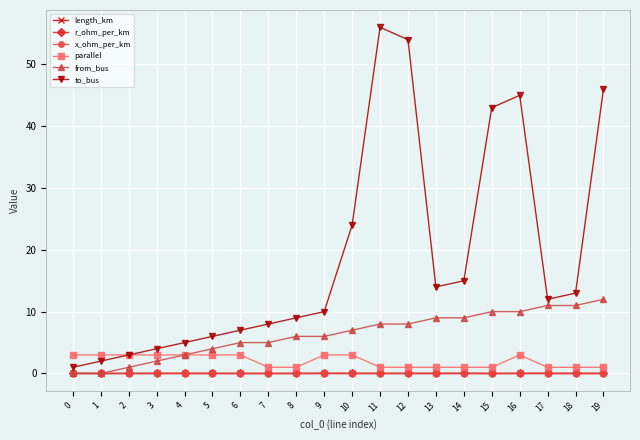

What value does the x_ohm_per_km series have at 17?

0.1